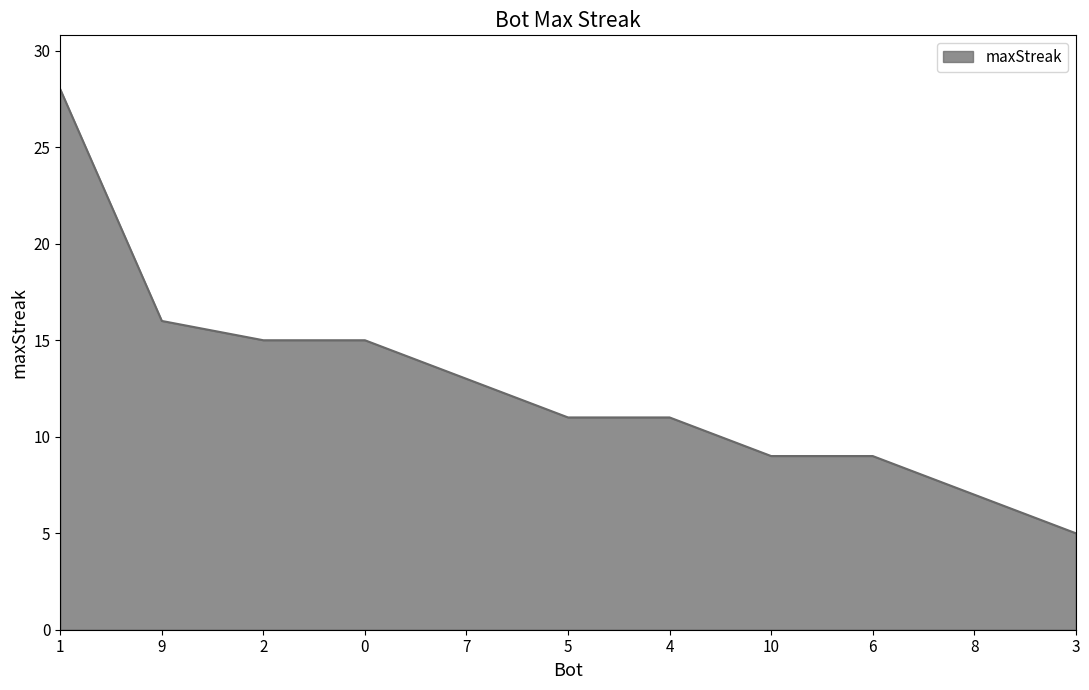

The value at 5 is 11. True or false?

True